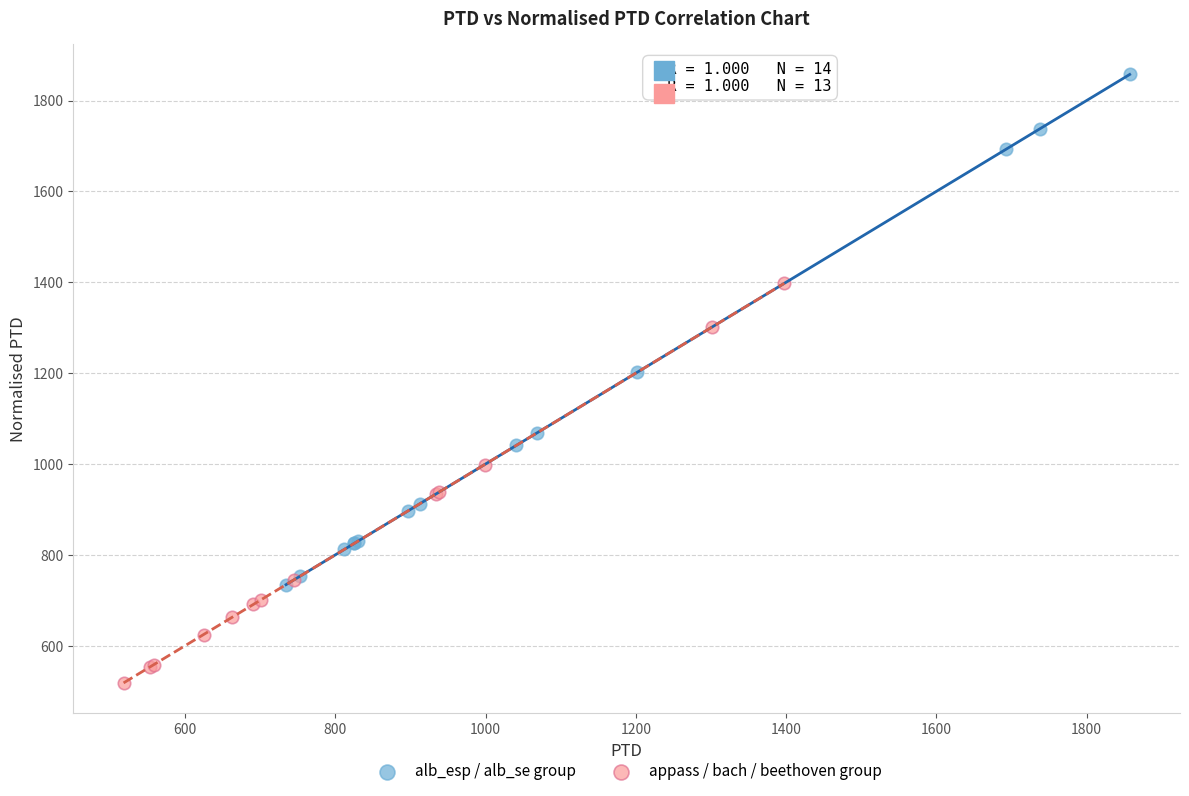

Which series has the widest spread of Y values?

alb_esp / alb_se group